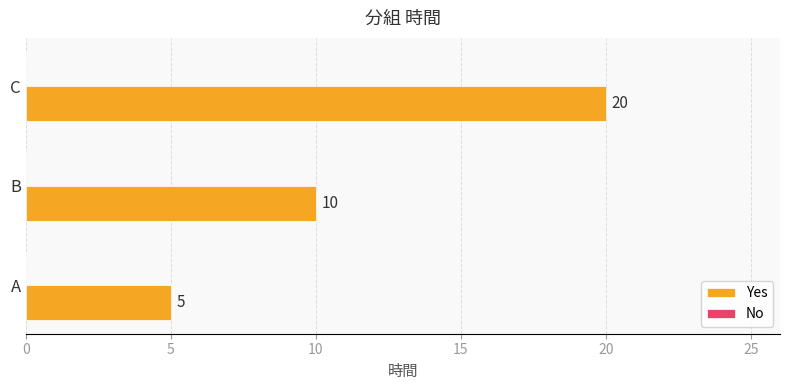

What is the ratio of the value at C to the value at A?

4.0